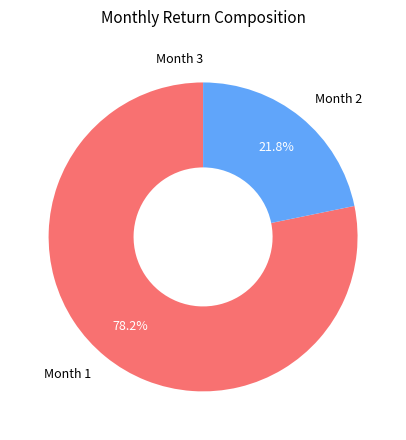

Which slice represents more than half of the pie?

Month 1